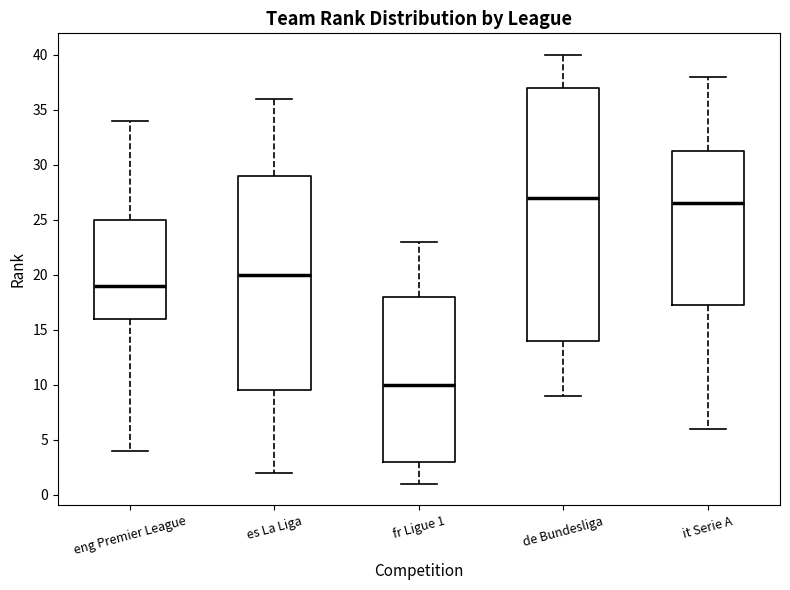

Where is the lower edge of the box for de Bundesliga on the y-axis? The values are not printed on the chart, so give them approximately, as read against the axis.

14.0